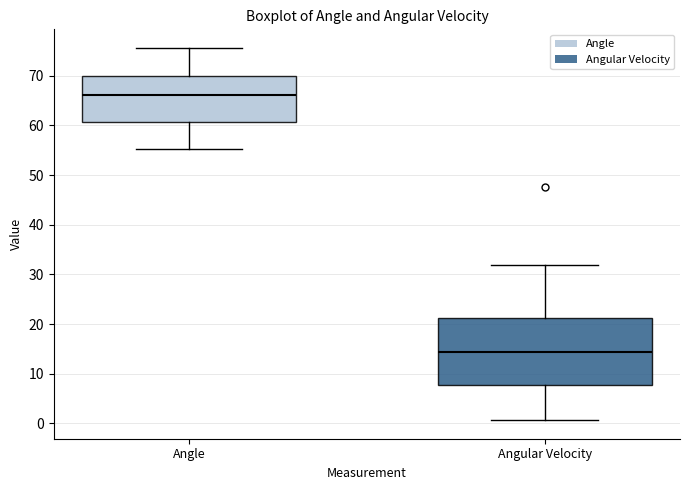

Which box has the highest median line?

Angle